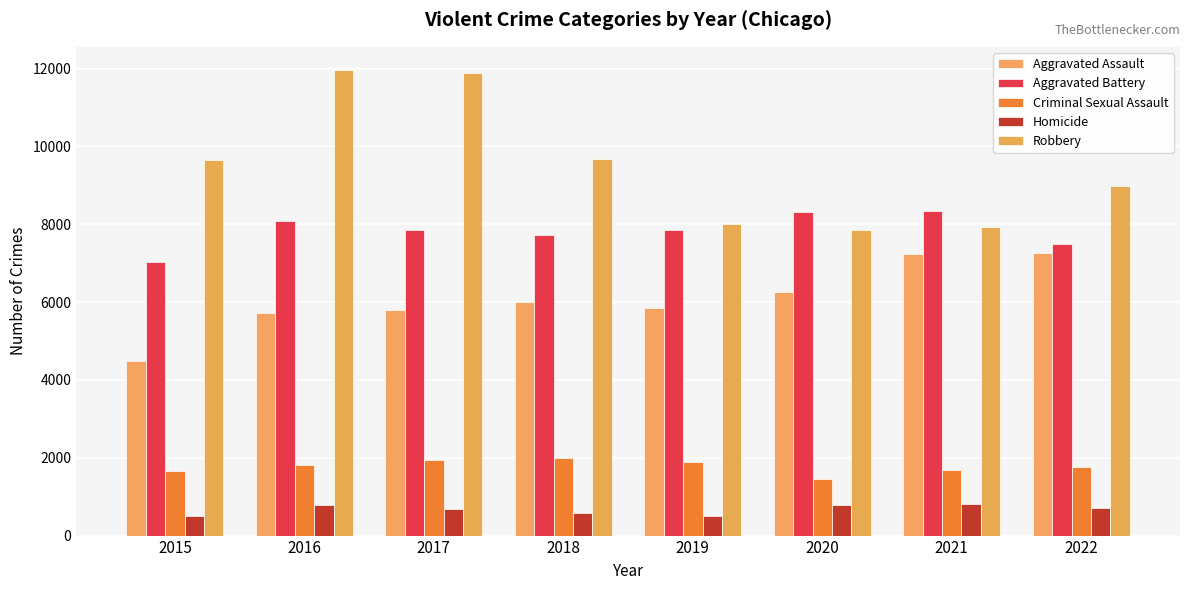

True or false: Aggravated Assault has a value of 5793 at 2017.

True